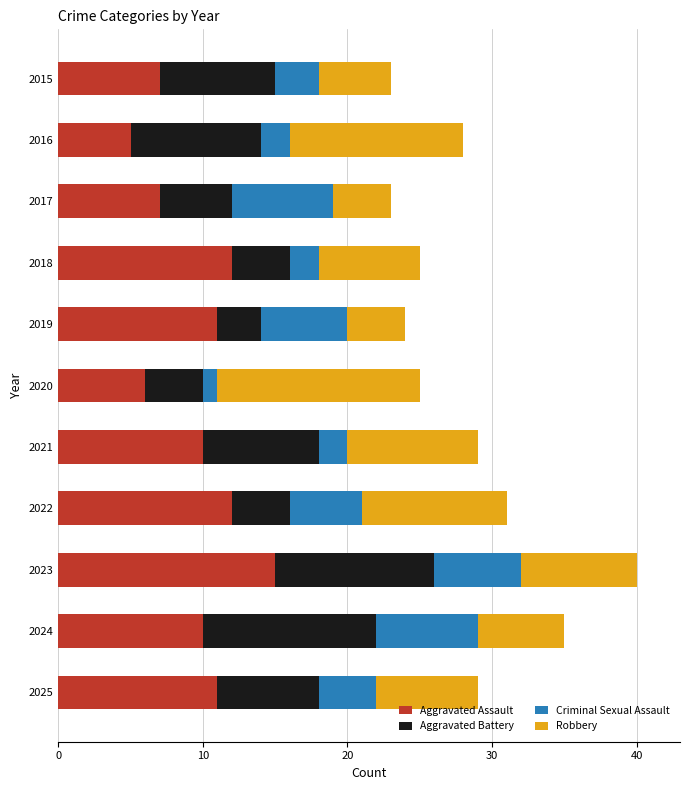

At which category is the sum across all series the highest?

2023